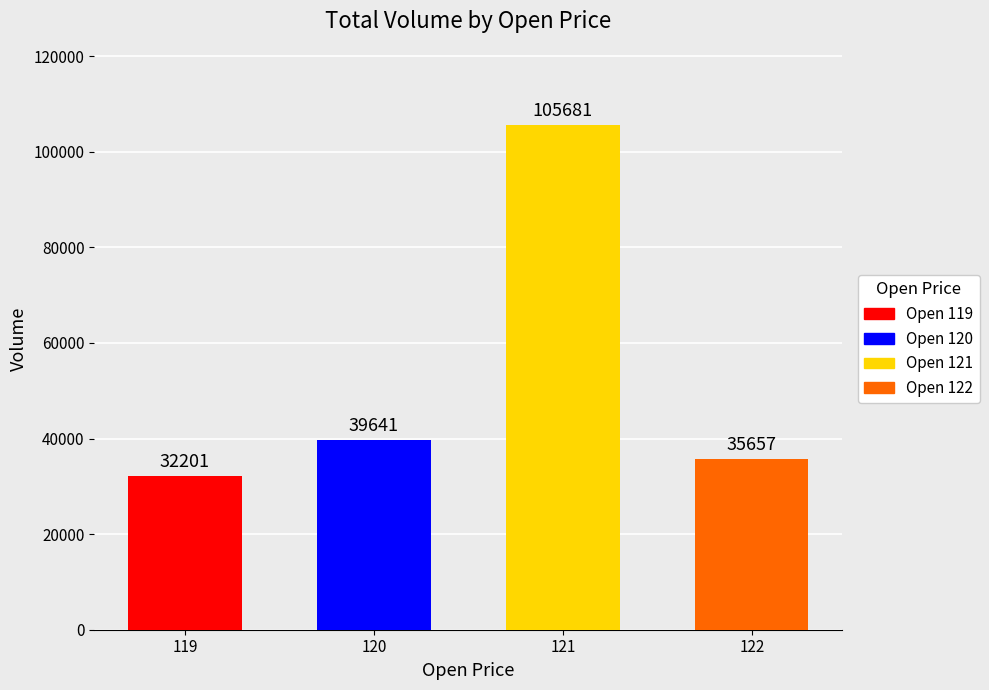

What is the value of the 1st bar from the left?

32200.8